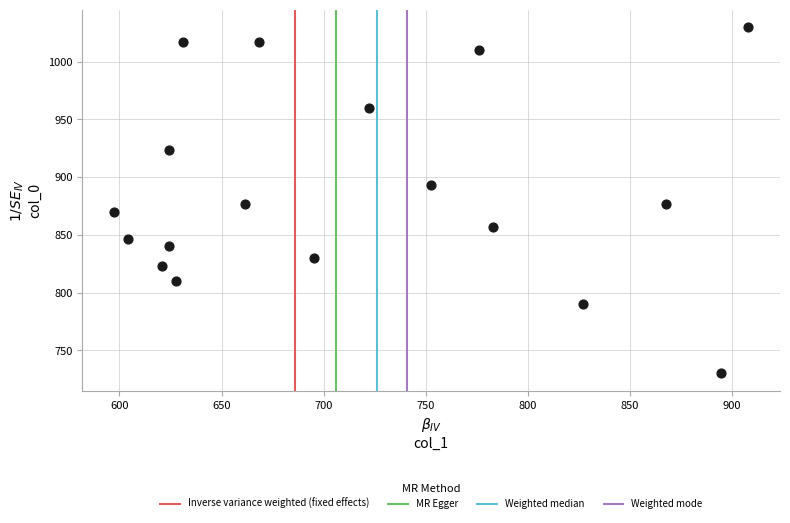

What is the range of Y values (max minus min)?

300.0